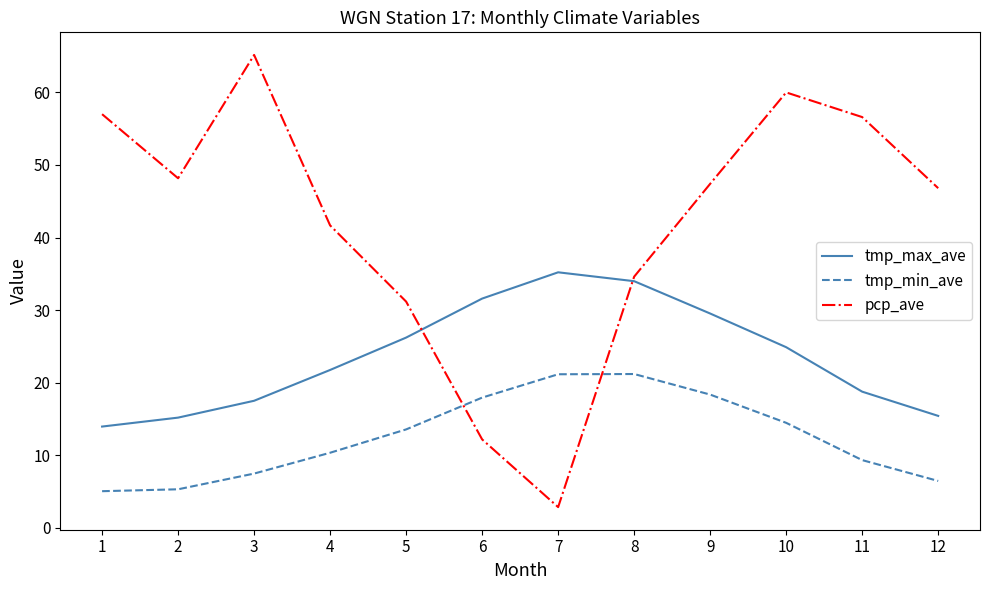

At which category does pcp_ave reach its first local valley?

2